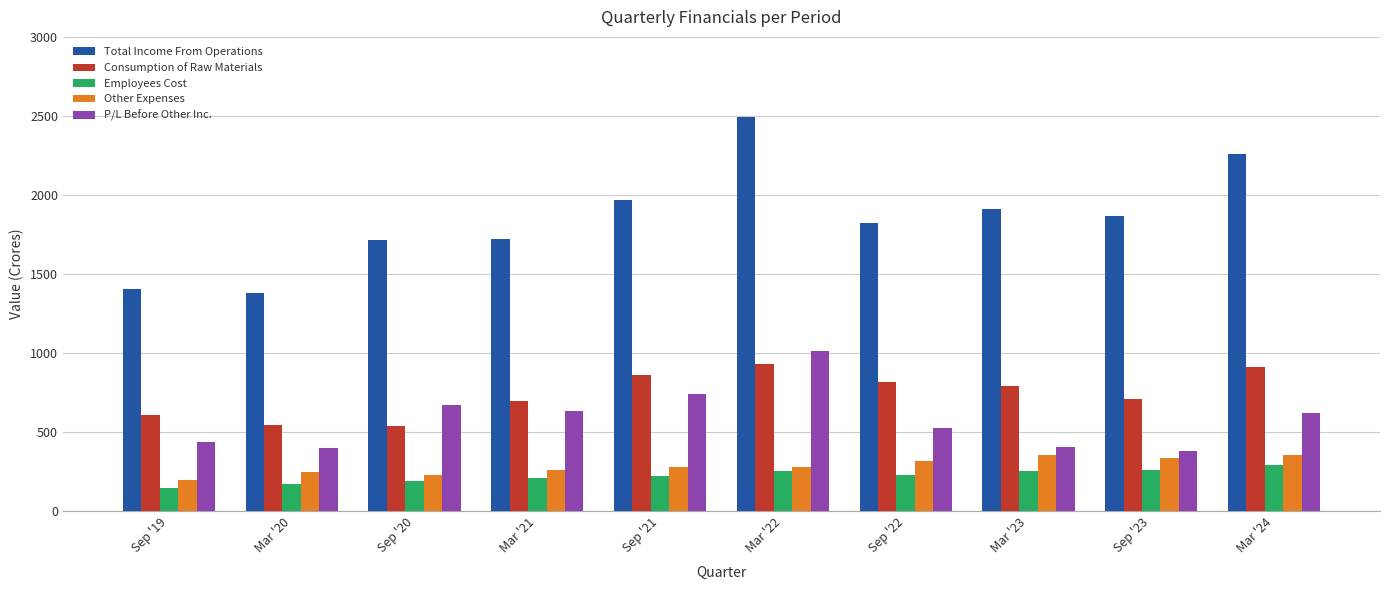

What is the greatest value displayed?

2495.0